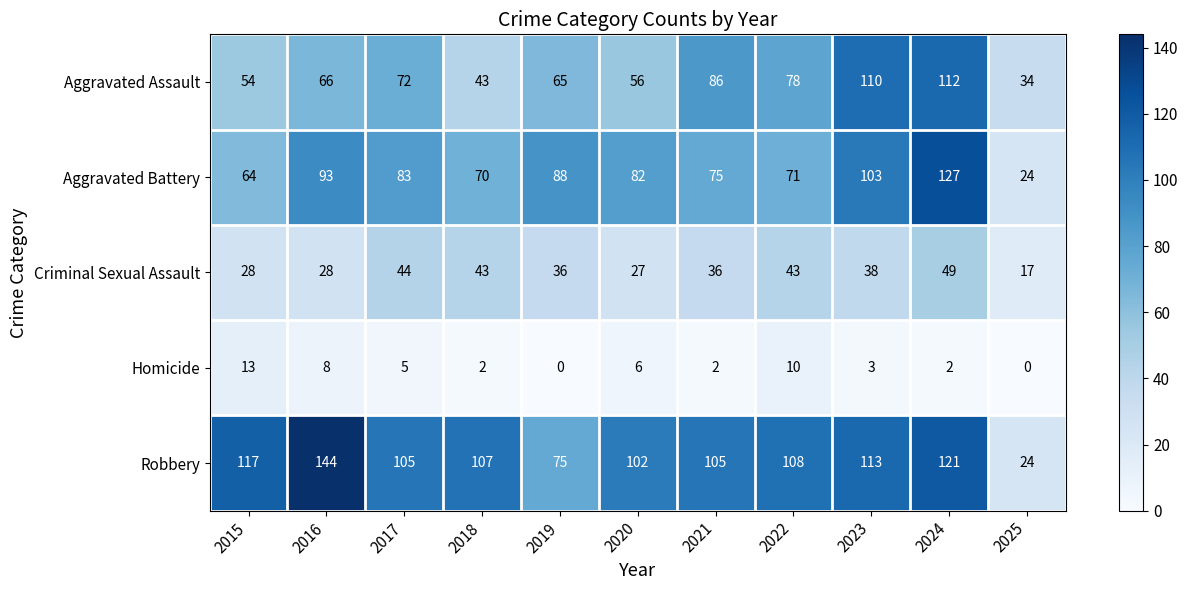

The Criminal Sexual Assault series shows 46 at 2015. True or false?

False